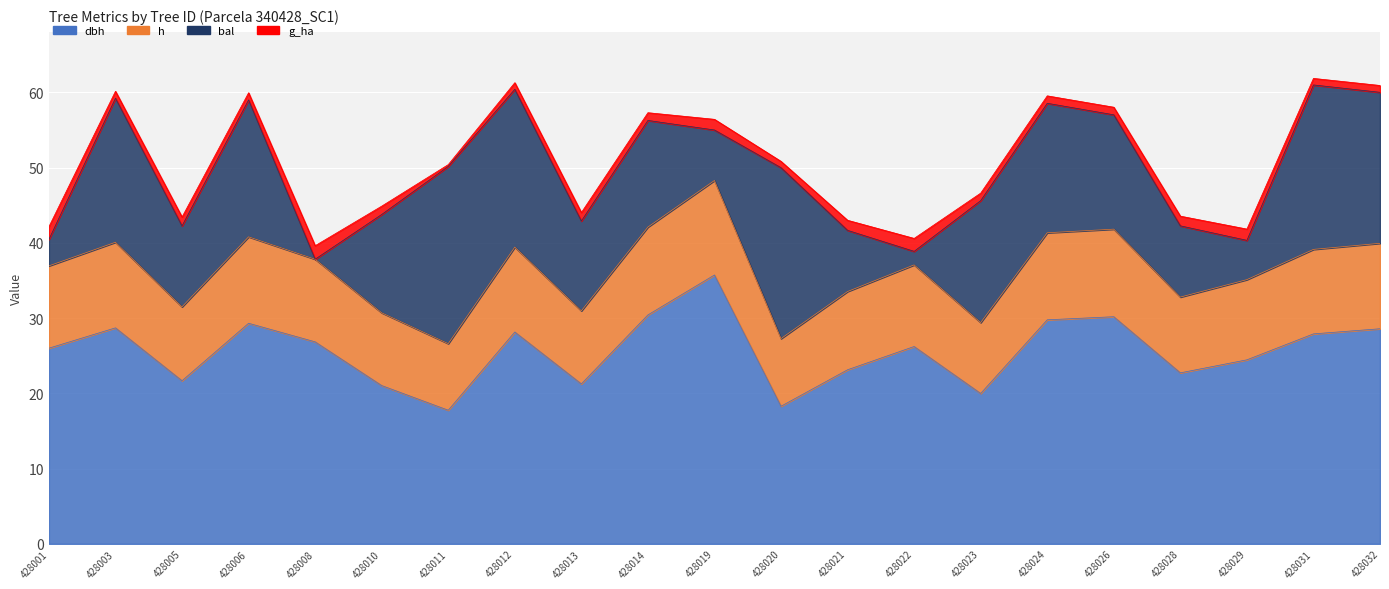

What is the value of the h point at the 8th from the left?

39.4